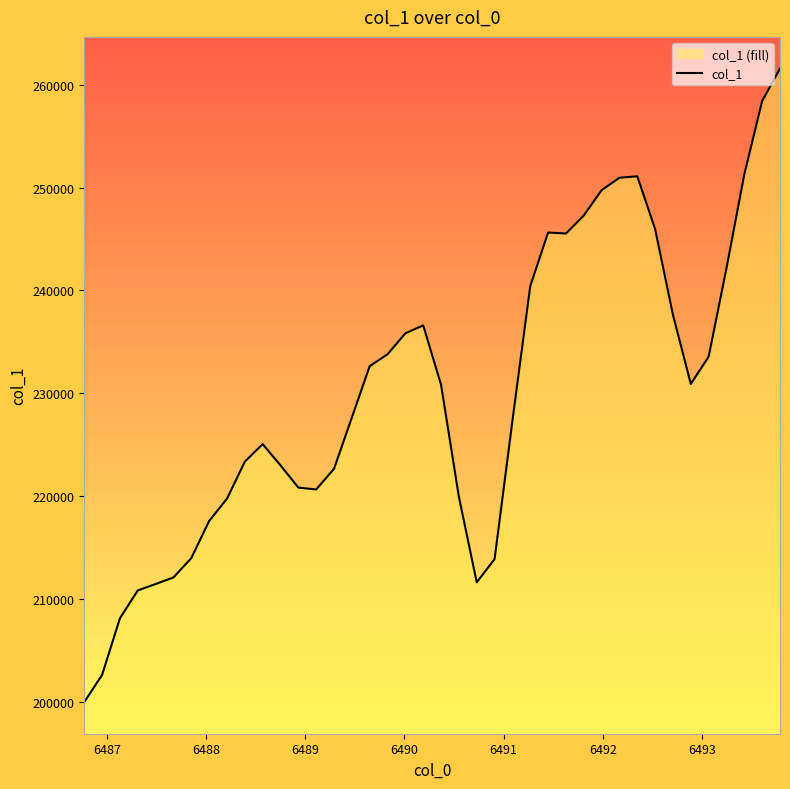

What is the difference between the maximum and minimum values?

61632